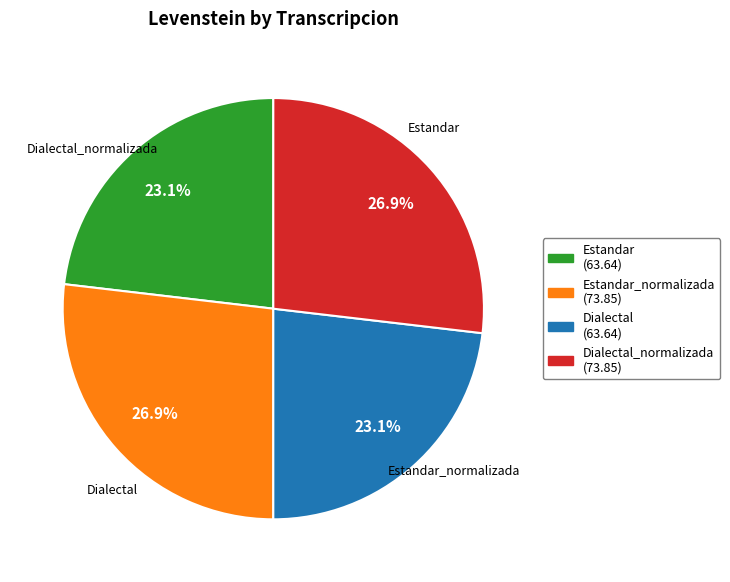

Is there any slice that represents more than half of the pie?

No